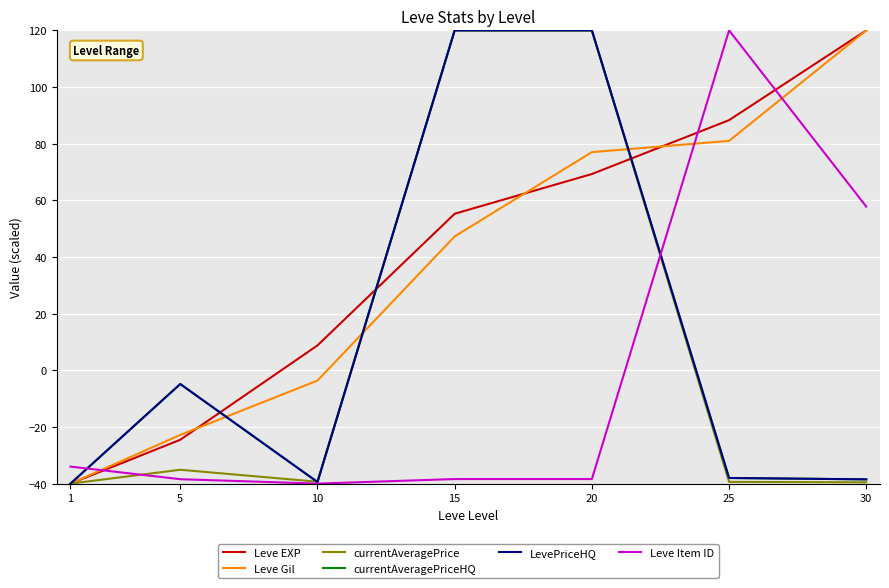

The value of currentAveragePriceHQ at 20 is 120.0. True or false?

True